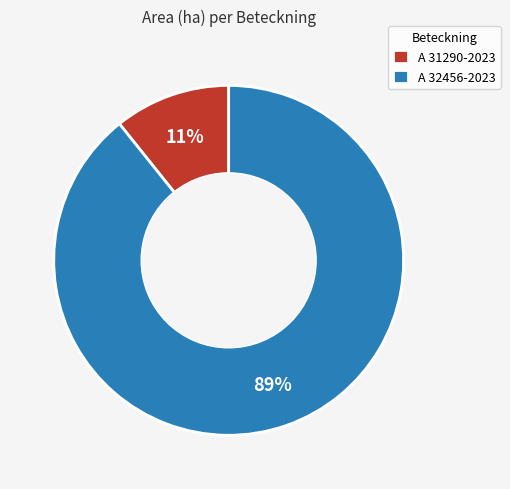

Do A 32456-2023 and A 31290-2023 together represent more than half of the pie?

Yes